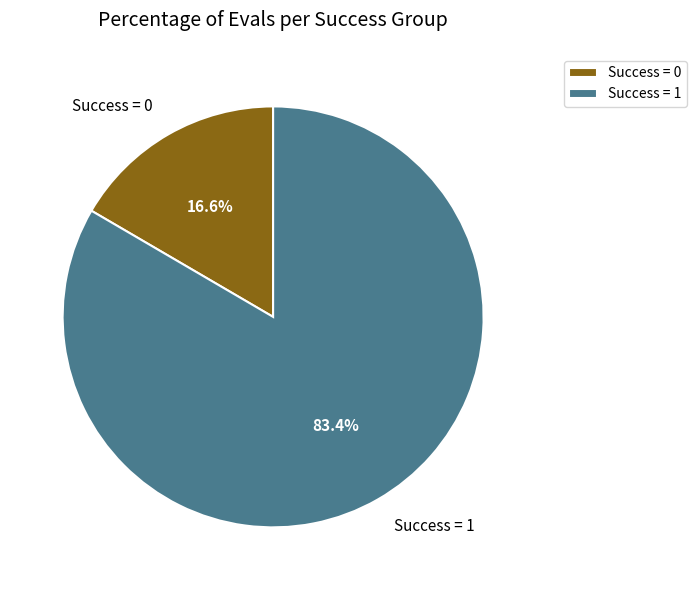

Rank the categories by value from lowest to highest.

Success = 0, Success = 1